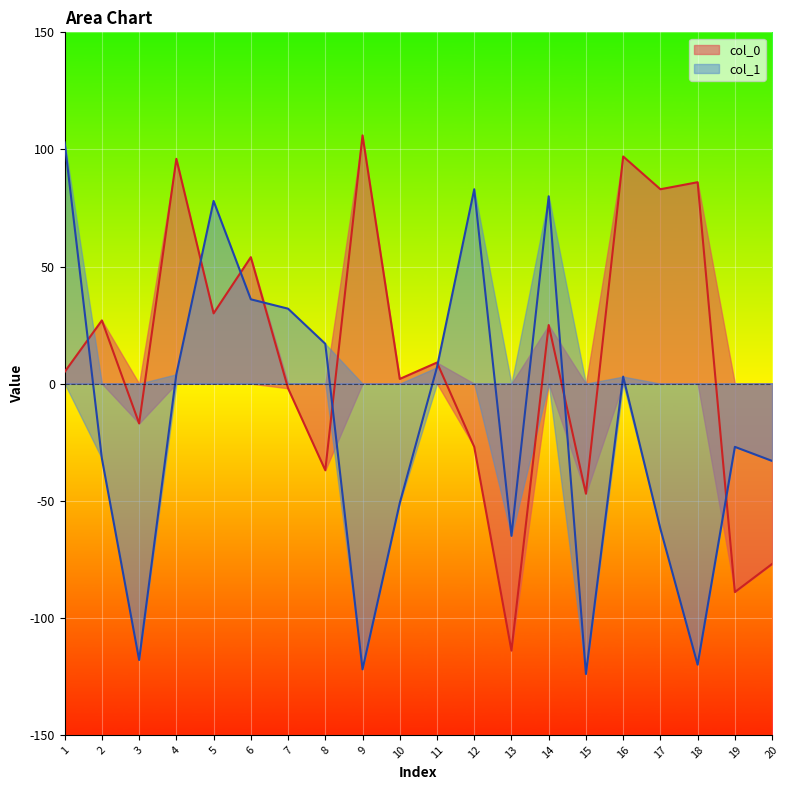

Reading left to right, transcribe all the data shown in this chart.

col_0: 1=5	2=27	3=-17	4=96	5=30	6=54	7=-2	8=-37	9=106	10=2	11=9	12=-27	13=-114	14=25	15=-47	16=97	17=83	18=86	19=-89	20=-77
col_1: 1=103	2=-32	3=-118	4=4	5=78	6=36	7=32	8=17	9=-122	10=-51	11=7	12=83	13=-65	14=80	15=-124	16=3	17=-62	18=-120	19=-27	20=-33